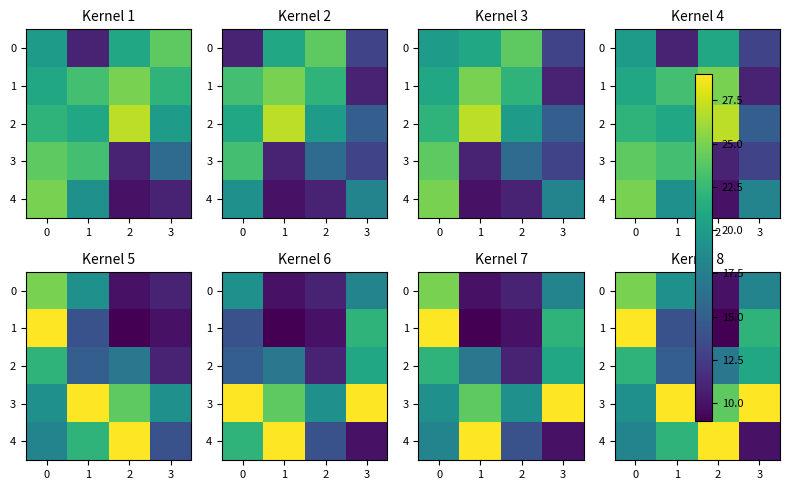

Read the 3 value at 3, to the nearest 10.

30